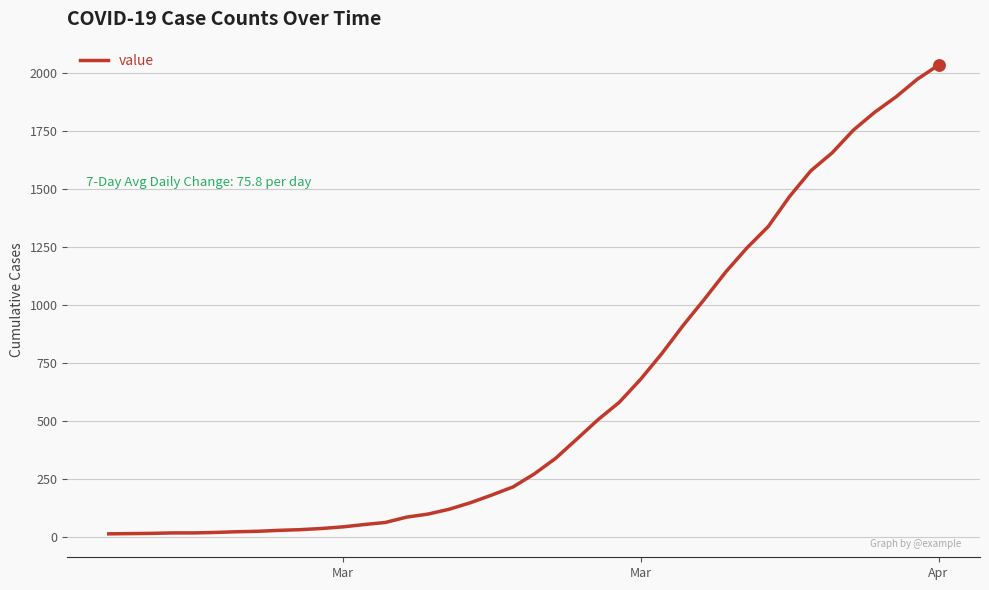

What is the difference between the maximum and minimum values?

2019